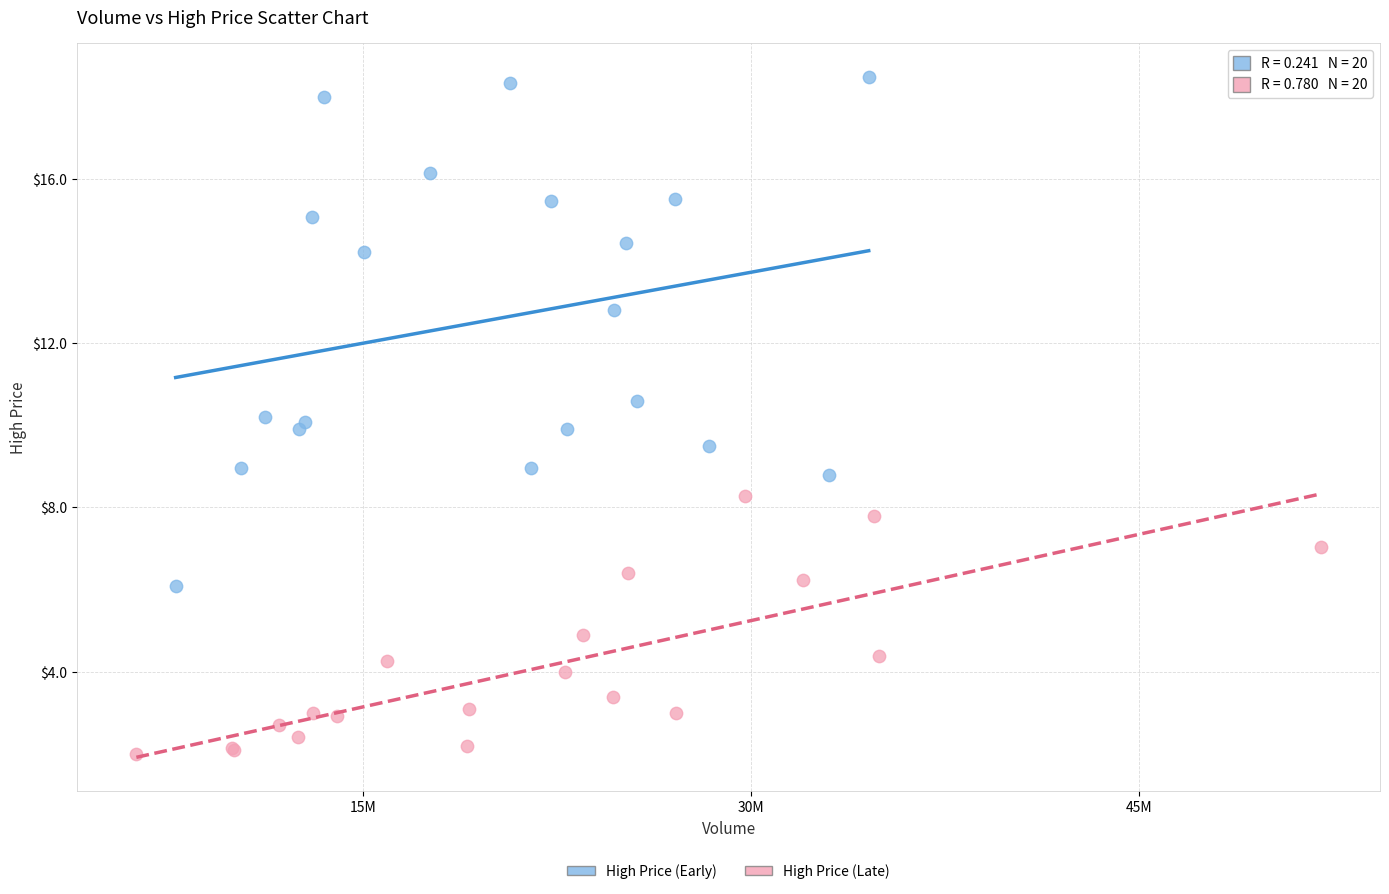

Which series contains the lowest Y value?

High Price (Late)